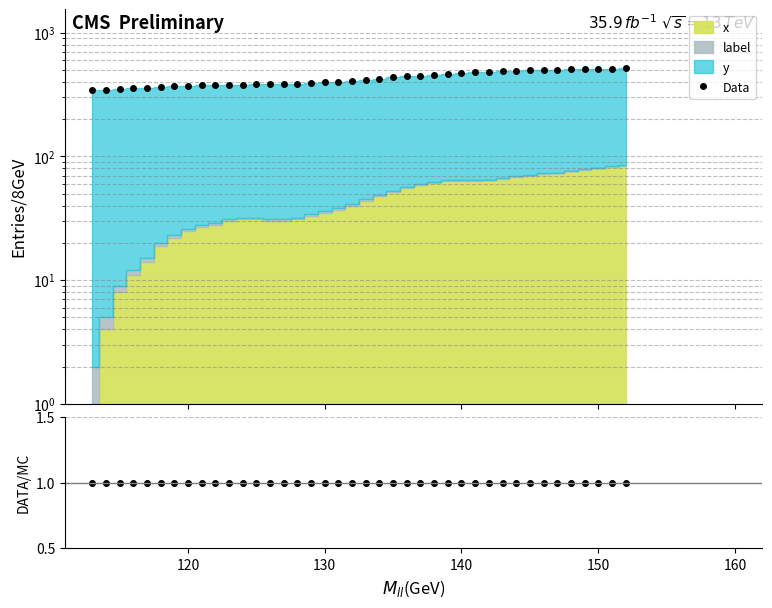

True or false: Data/MC and Data cross at least once.

False